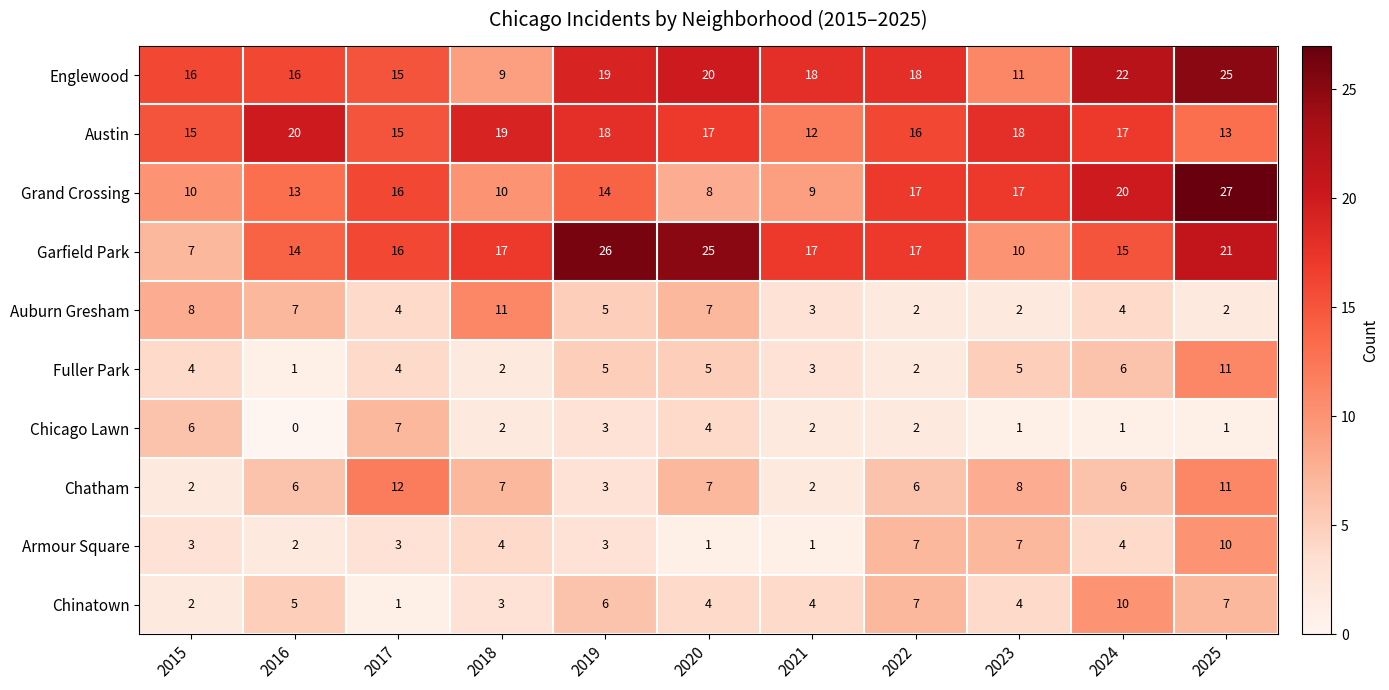

Count the Chinatown values in the range 3 to 7.

8